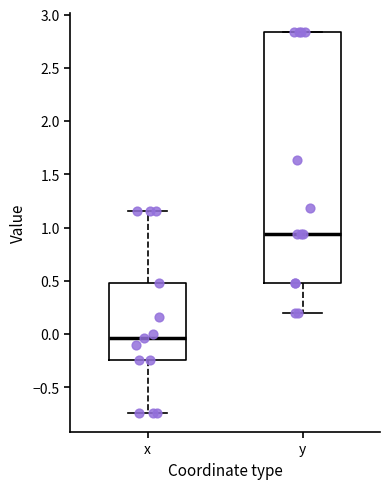

Which box has the lowest median line?

x